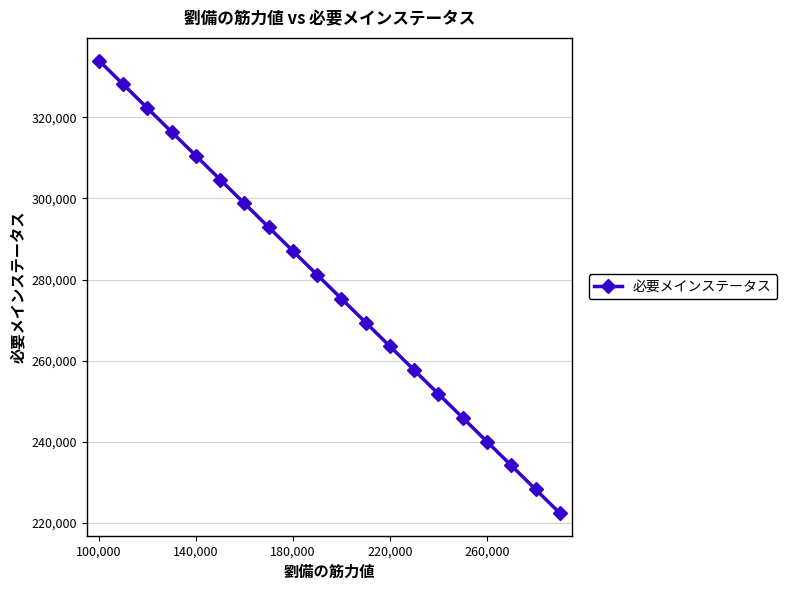

What is the difference between the maximum and minimum values?

111720.0